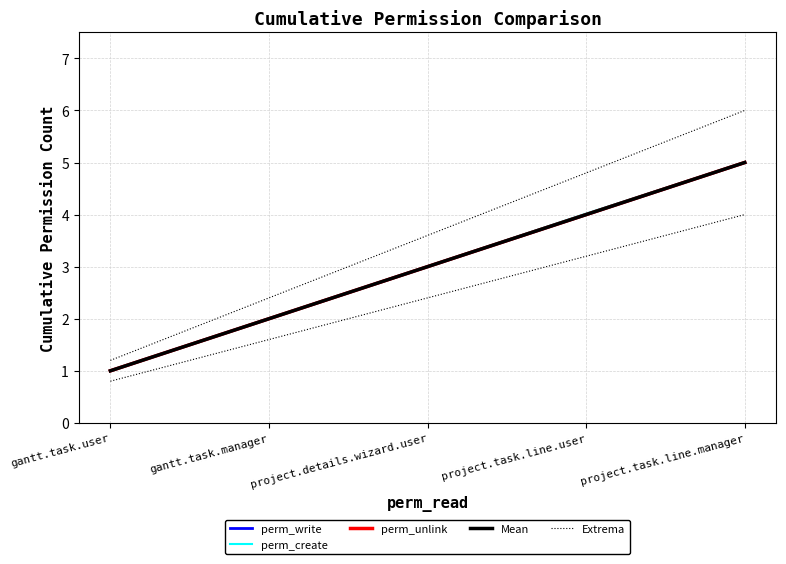

Is this an area chart (filled region under the line)?

No